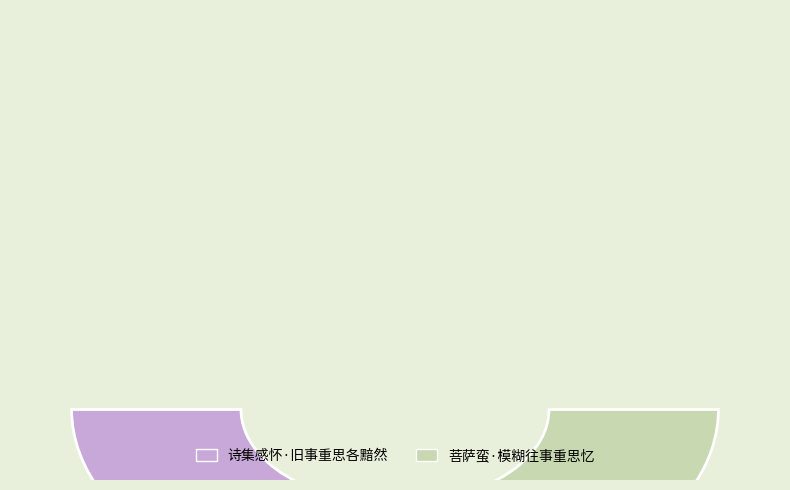

How many slices are in this pie chart?

2